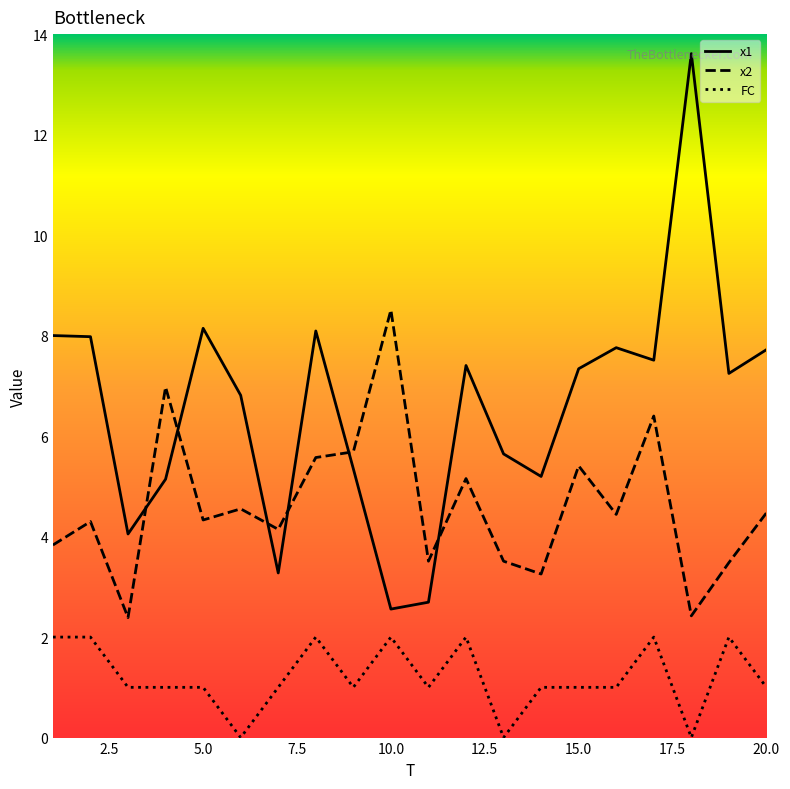

How many interior local peaks does the x2 series have?

7